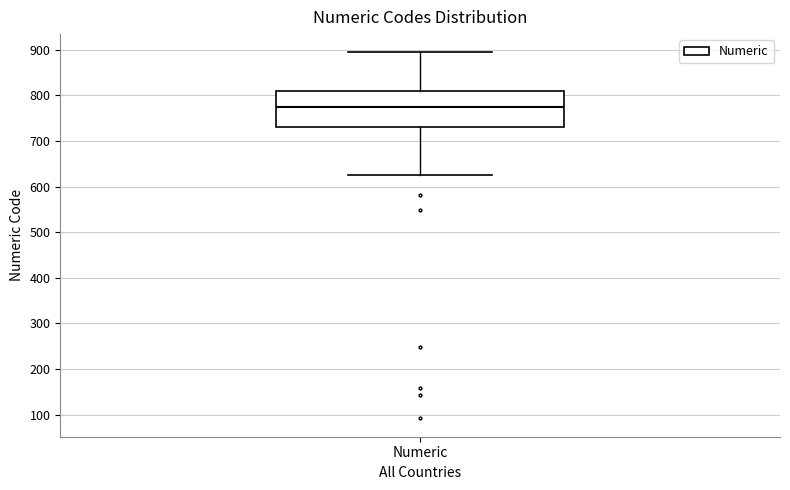

Transcribe this box plot: give where the median line is, the range the box spans, and where the two whiskers end, as read against the y-axis. The values are not printed on the chart, so give them approximately, as read against the axis.

median 770, box 730 to 810, whiskers 630 to 890